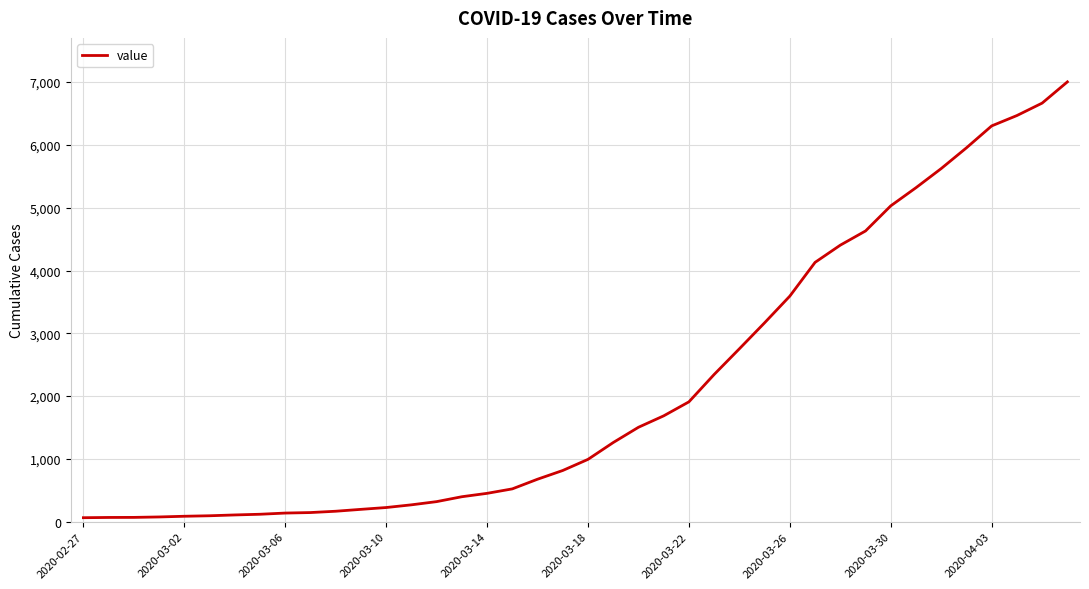

What is the greatest value displayed?

7004